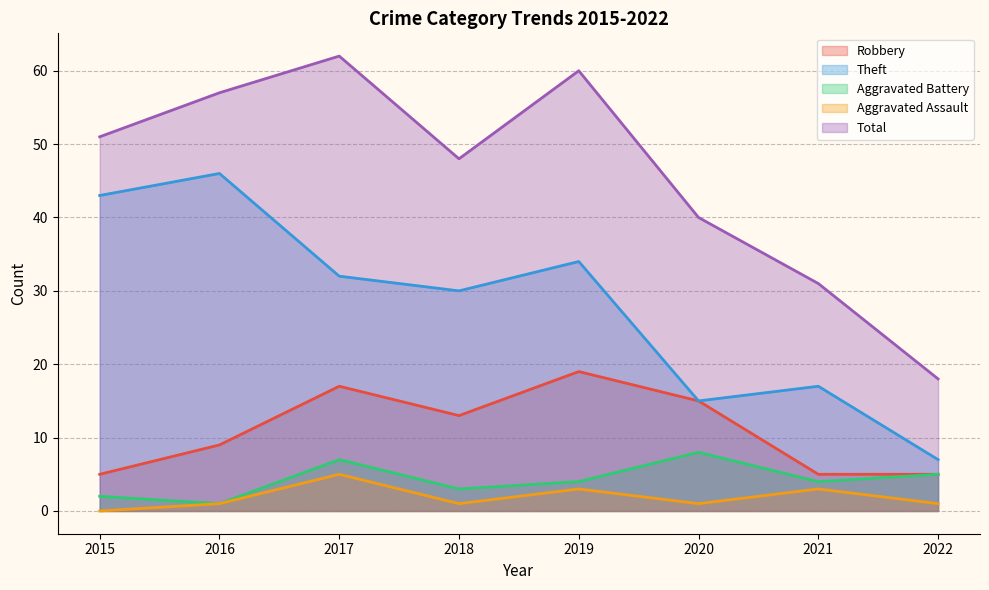

Count the number of categories in the chart.

8